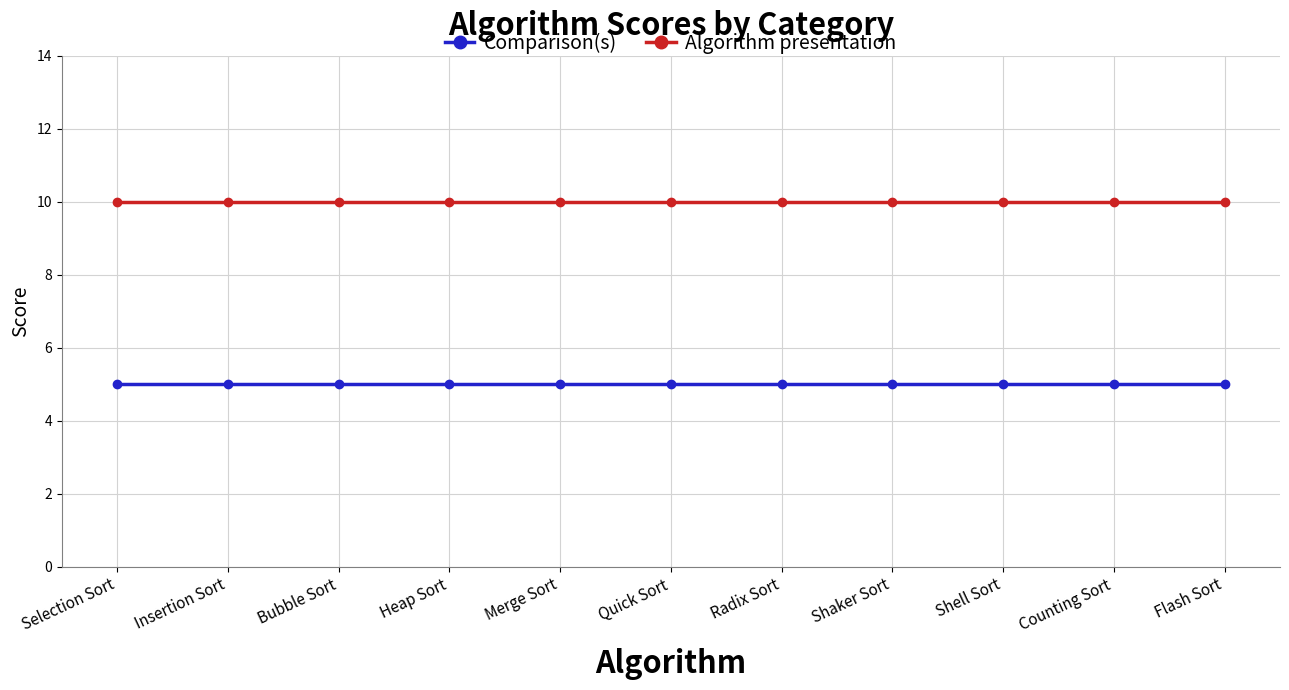

Reading left to right, list all the values displayed in this chart.

Comparison(s): Selection Sort=5	Insertion Sort=5	Bubble Sort=5	Heap Sort=5	Merge Sort=5	Quick Sort=5	Radix Sort=5	Shaker Sort=5	Shell Sort=5	Counting Sort=5	Flash Sort=5
Algorithm presentation: Selection Sort=10	Insertion Sort=10	Bubble Sort=10	Heap Sort=10	Merge Sort=10	Quick Sort=10	Radix Sort=10	Shaker Sort=10	Shell Sort=10	Counting Sort=10	Flash Sort=10